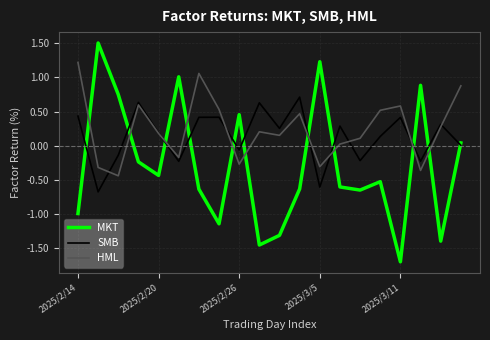

True or false: MKT and HML intersect in this chart.

True